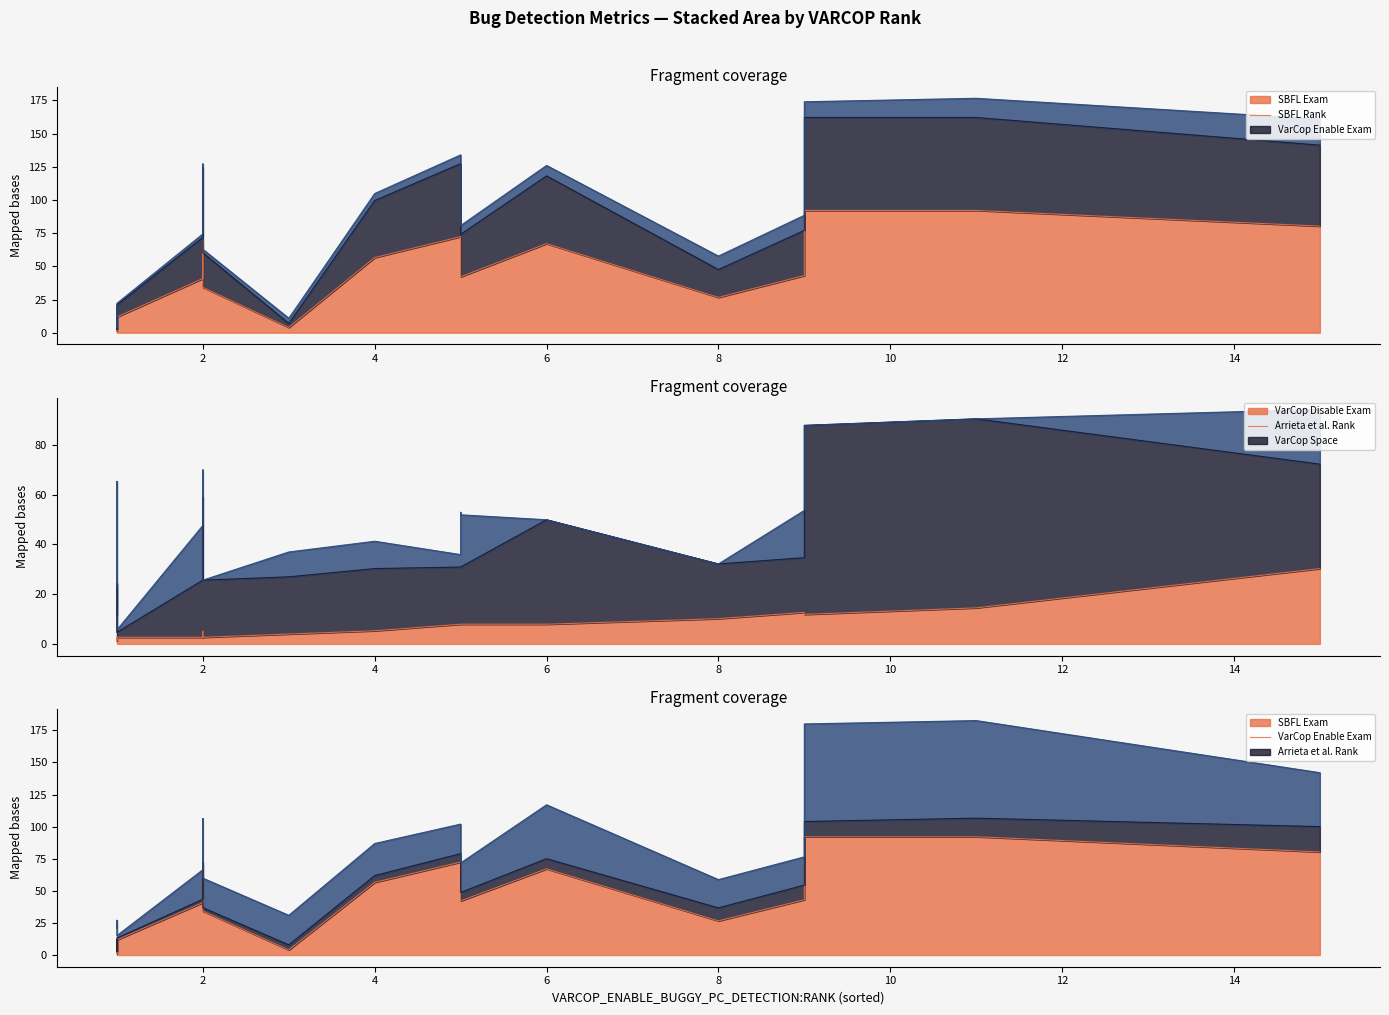

What is the average value of the Arrieta et al.:RANK series?

32.6